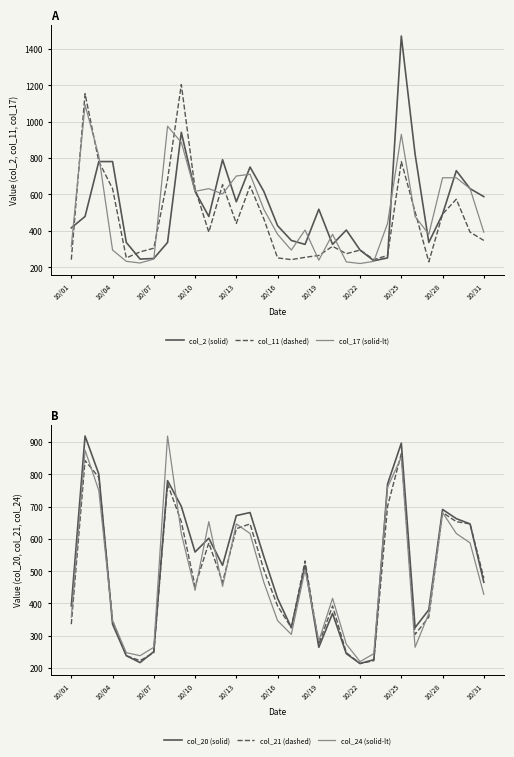

What is the difference between the second highest and minimum values in the col_21 (dashed) series?

628.6